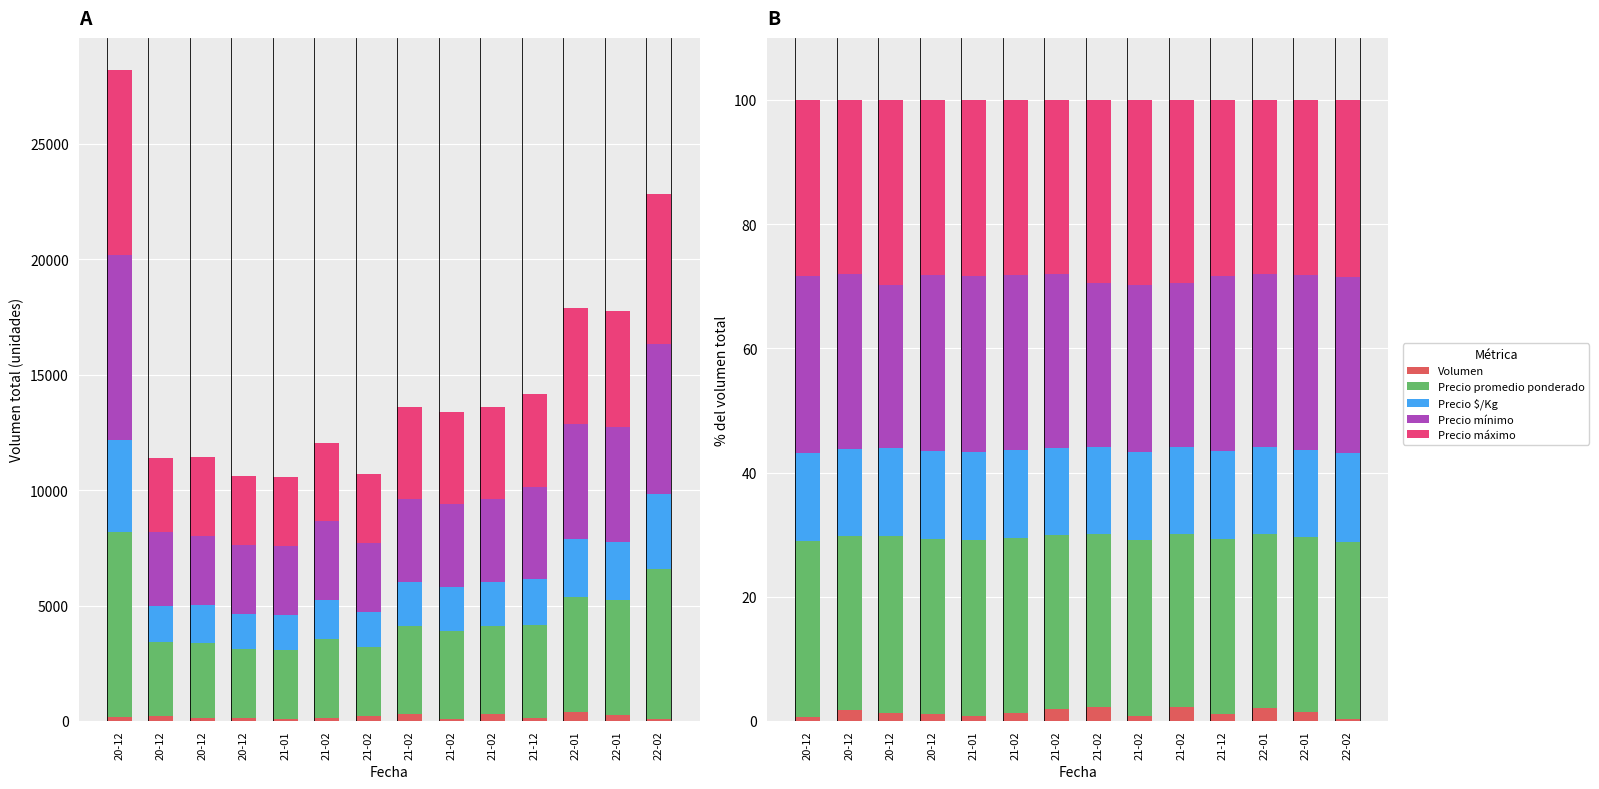

What is the label of the 12th bar from the left?

22-01